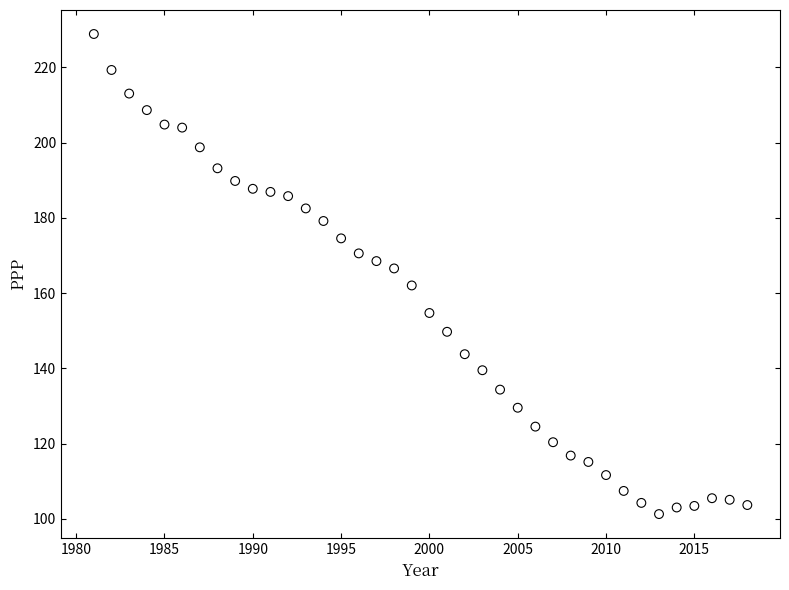

What Y value in the scatter plot is closest to 165?

166.6